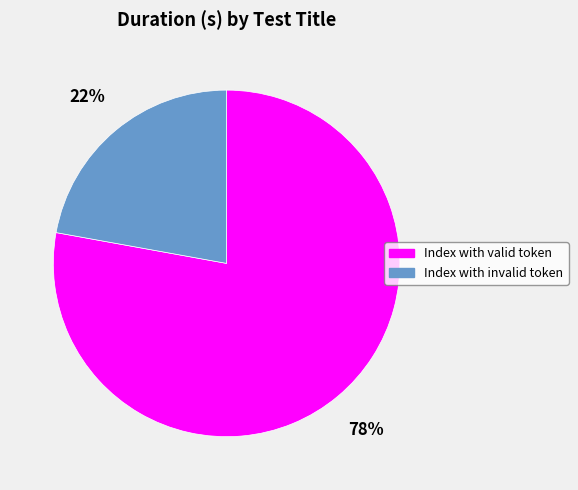

What percentage is the Index with invalid token slice, to the nearest percent?

22%